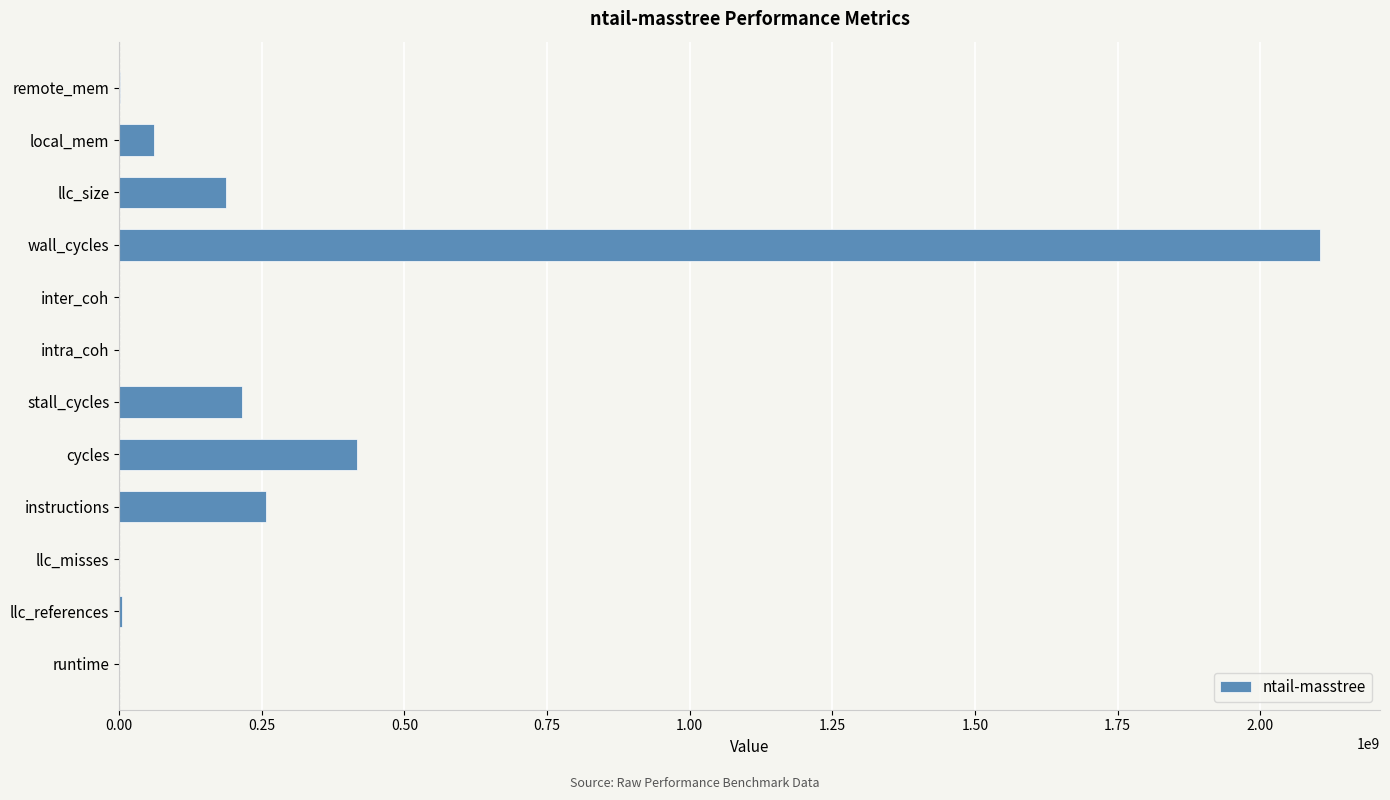

What is the change in value from instructions to llc_size?

-70180866.2